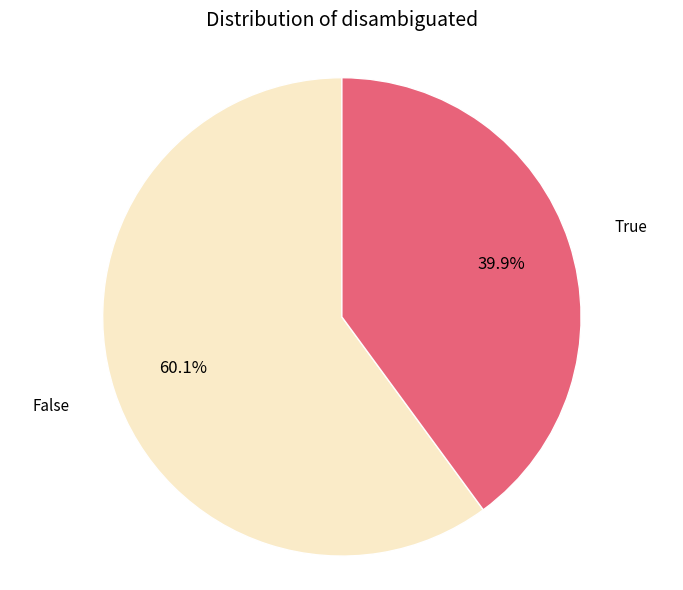

To the nearest percent, what portion does False represent?

60%